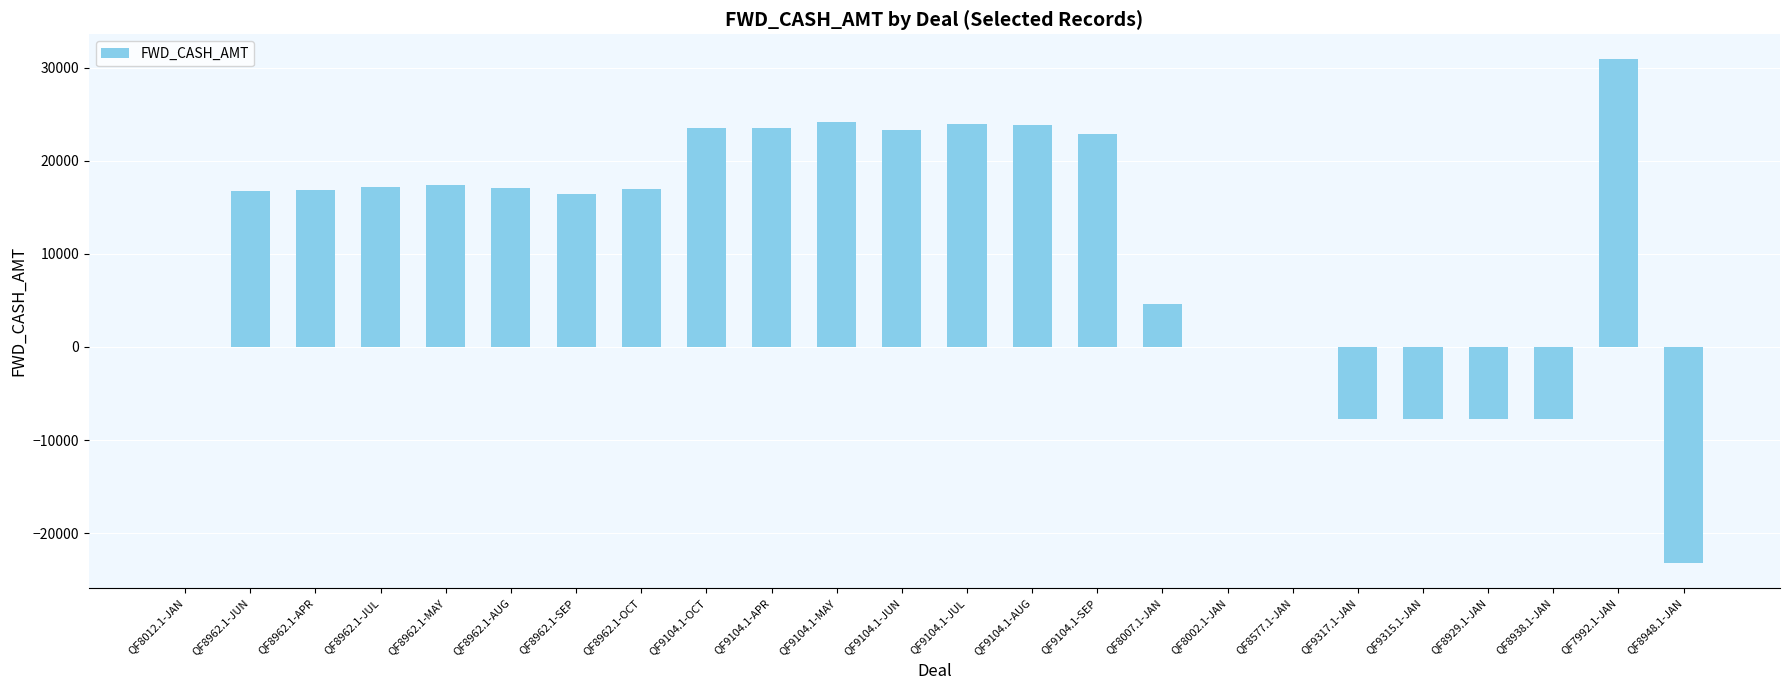

What is the sum of the values at QF8962.1-APR and QF9104.1-JUL?

40839.6